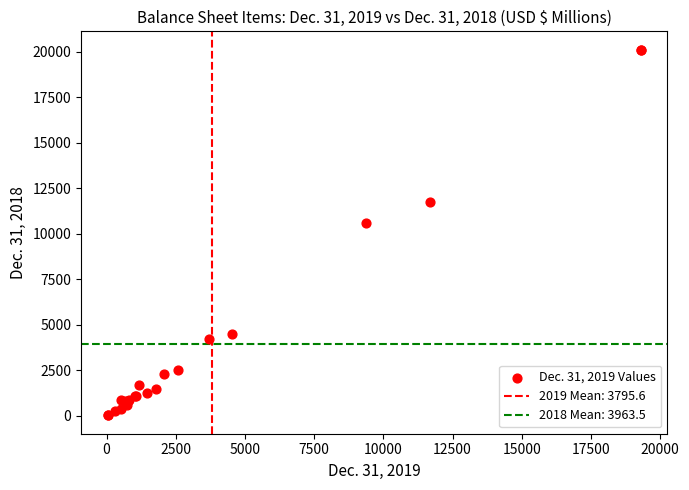

What Y value in the scatter plot is closest to 10065?

10604.7